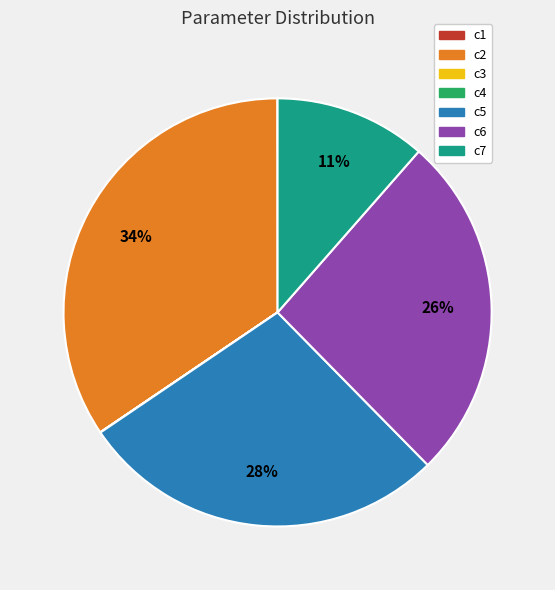

Which slice is the largest?

c2